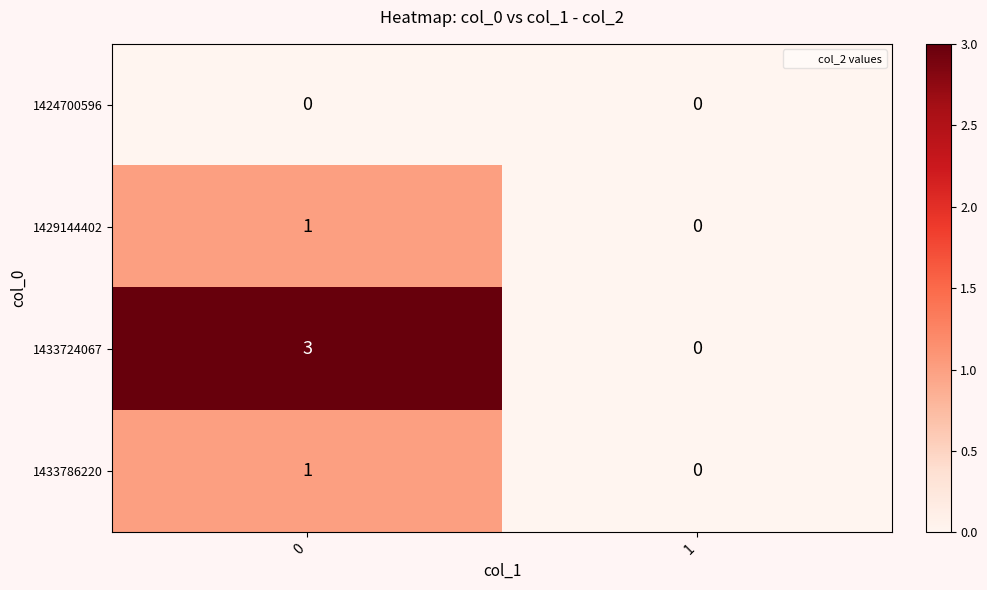

Reading right to left, what are all the values shown in this chart?

1424700596: 1=0	0=0
1429144402: 1=0	0=1
1433724067: 1=0	0=3
1433786220: 1=0	0=1